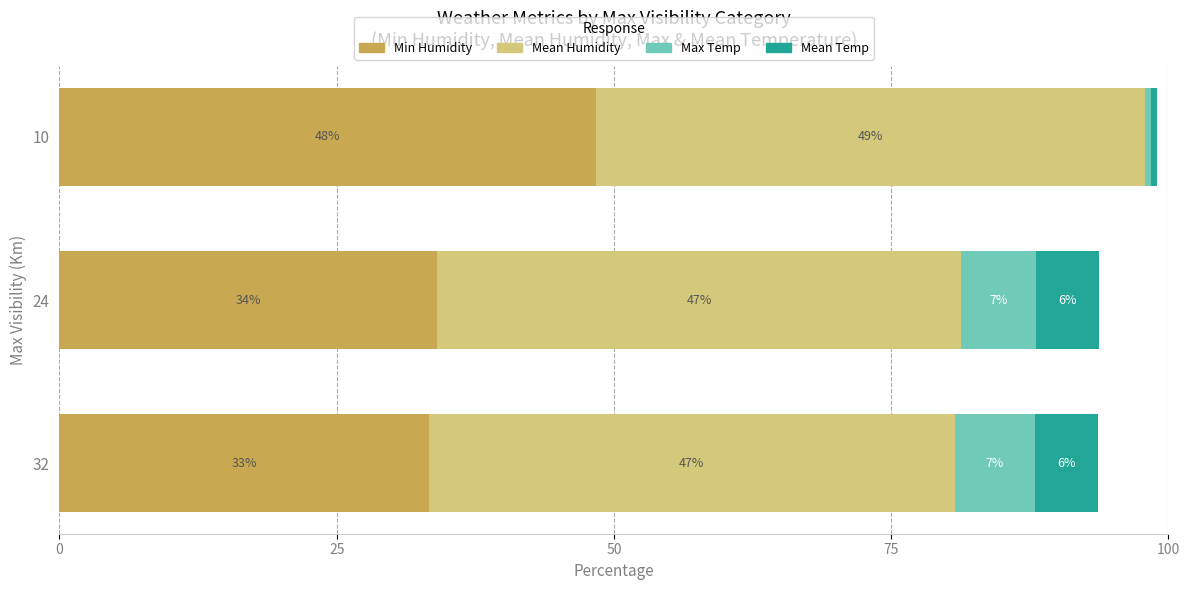

What is the difference between the maximum and second lowest values in the Min Humidity series?

14.3